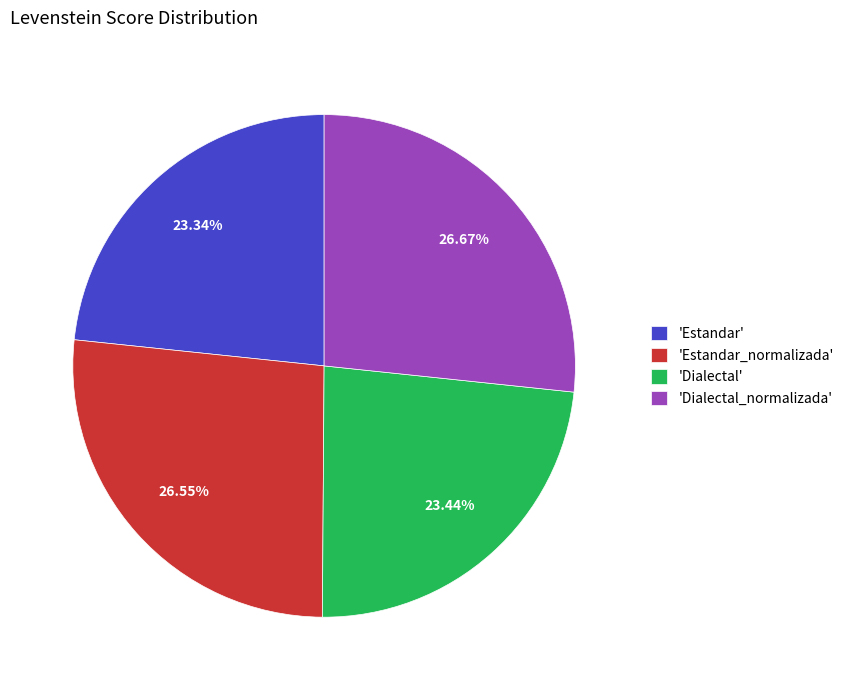

How many slices are in this pie chart?

4